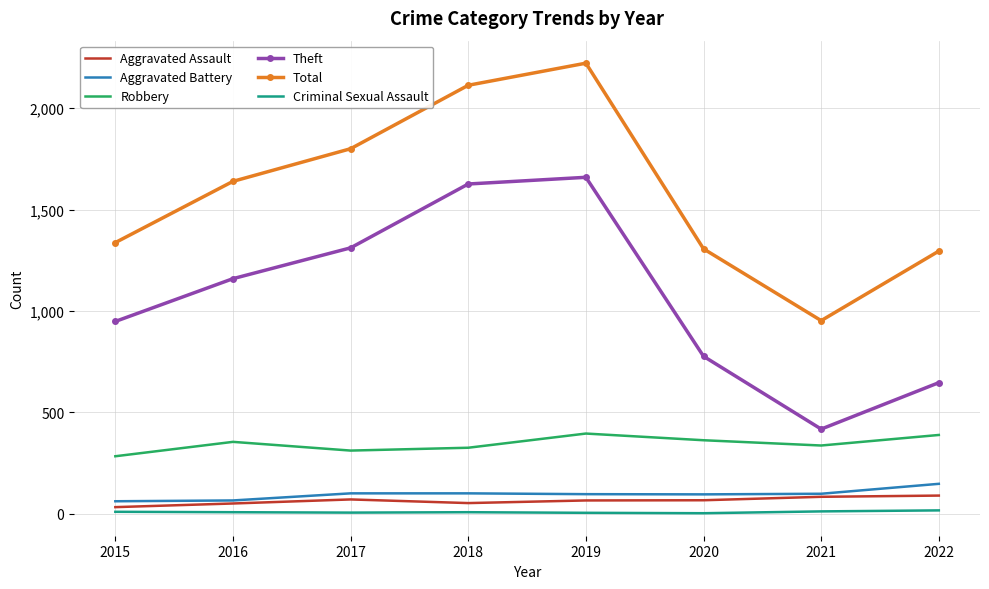

How many interior local valleys does the Total series have?

1